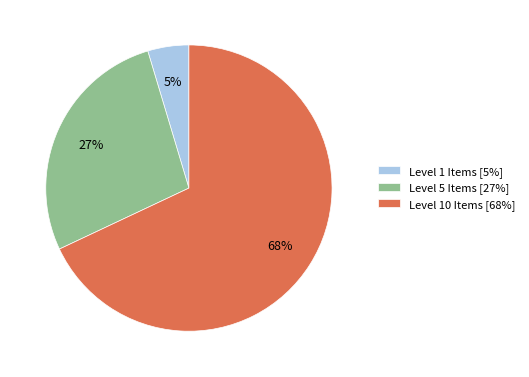

Is the sum of Level 10 Items [68%] and Level 5 Items [27%] greater than half?

Yes